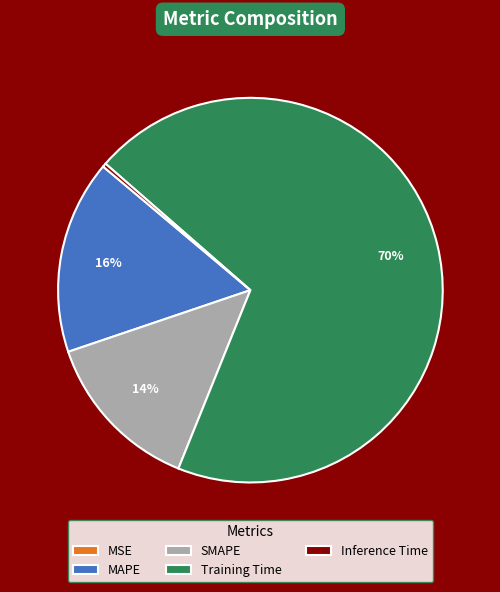

Does Training Time account for over 50% of the chart?

Yes